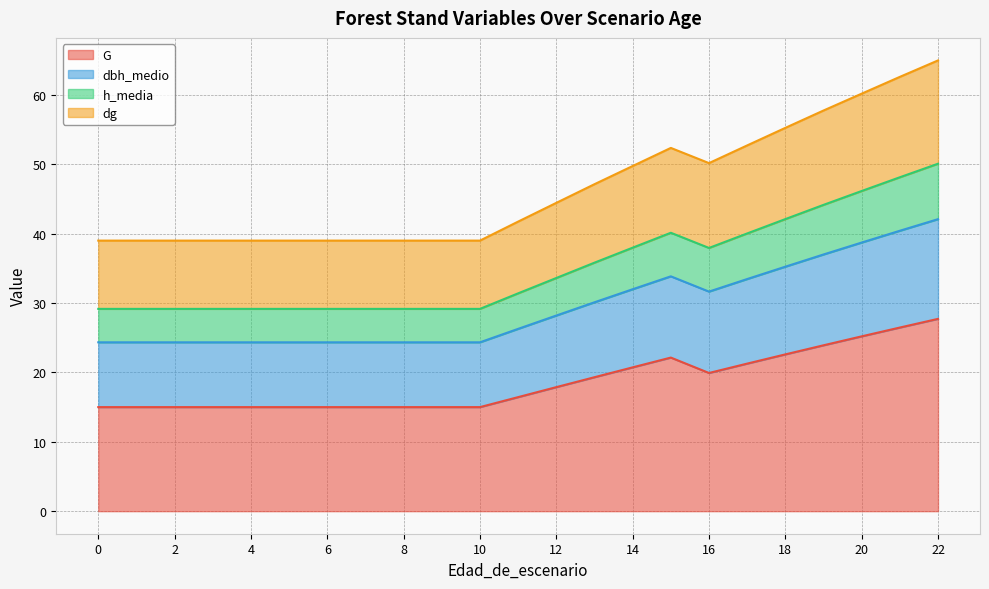

True or false: dg has more than 1 interior local peaks.

False